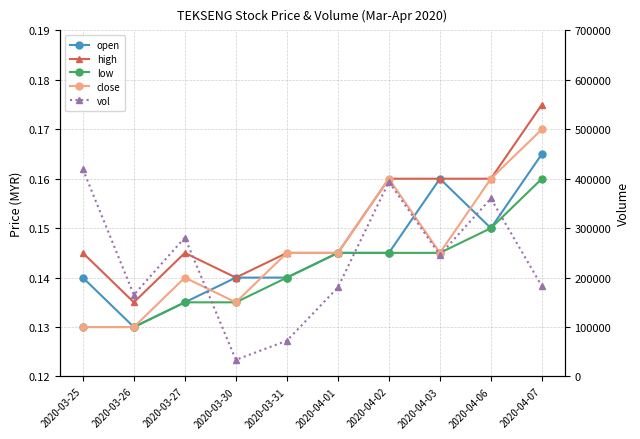

Reading left to right, transcribe all the data shown in this chart.

open: 2020-03-25=0.1	2020-03-26=0.1	2020-03-27=0.1	2020-03-30=0.1	2020-03-31=0.1	2020-04-01=0.1	2020-04-02=0.1	2020-04-03=0.2	2020-04-06=0.1	2020-04-07=0.2
high: 2020-03-25=0.1	2020-03-26=0.1	2020-03-27=0.1	2020-03-30=0.1	2020-03-31=0.1	2020-04-01=0.1	2020-04-02=0.2	2020-04-03=0.2	2020-04-06=0.2	2020-04-07=0.2
low: 2020-03-25=0.1	2020-03-26=0.1	2020-03-27=0.1	2020-03-30=0.1	2020-03-31=0.1	2020-04-01=0.1	2020-04-02=0.1	2020-04-03=0.1	2020-04-06=0.1	2020-04-07=0.2
close: 2020-03-25=0.1	2020-03-26=0.1	2020-03-27=0.1	2020-03-30=0.1	2020-03-31=0.1	2020-04-01=0.1	2020-04-02=0.2	2020-04-03=0.1	2020-04-06=0.2	2020-04-07=0.2
vol: 2020-03-25=419200.0	2020-03-26=165100.0	2020-03-27=281100.0	2020-03-30=33700.0	2020-03-31=72400.0	2020-04-01=180000.0	2020-04-02=393700.0	2020-04-03=245800.0	2020-04-06=360000.0	2020-04-07=182500.0